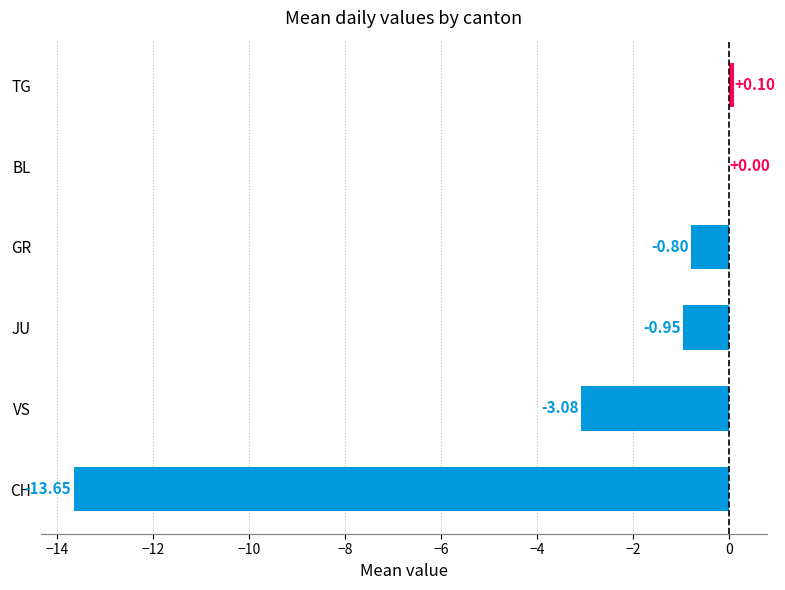

At which category does the chart reach its peak across all series?

TG